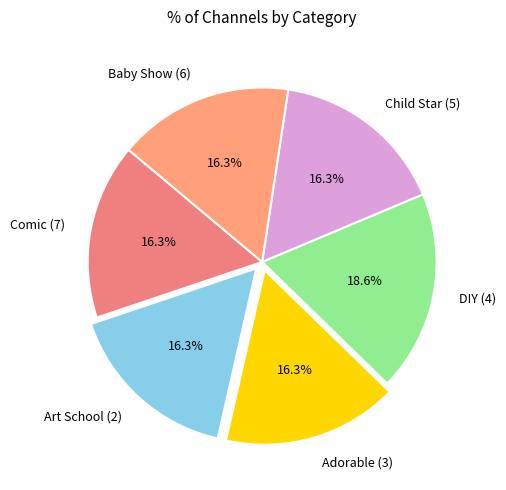

How many slices are in this pie chart?

6